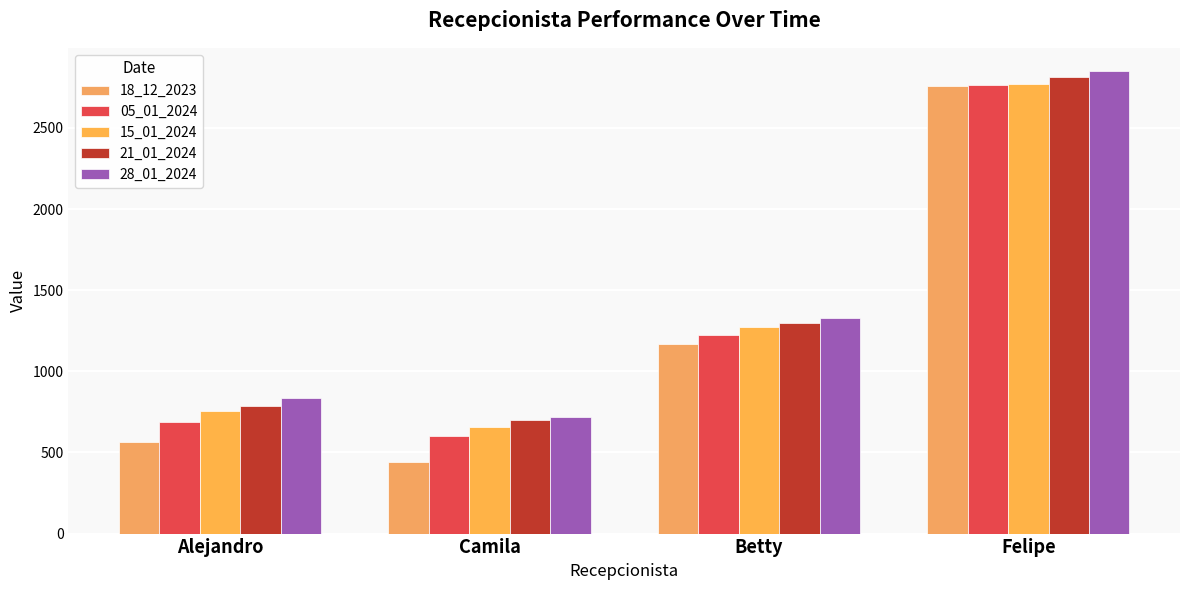

How many data points in 05_01_2024 are less than 1224?

2